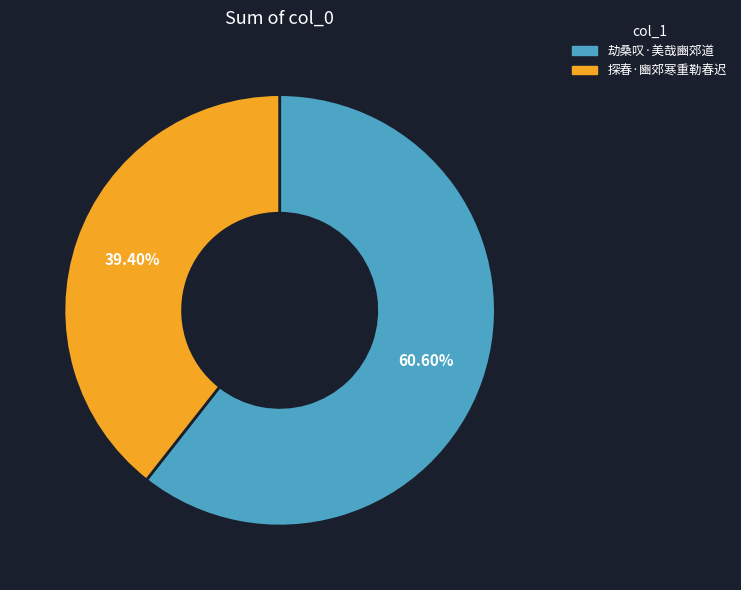

To the nearest percent, what portion does 探春·豳郊寒重勒春迟 represent?

39%